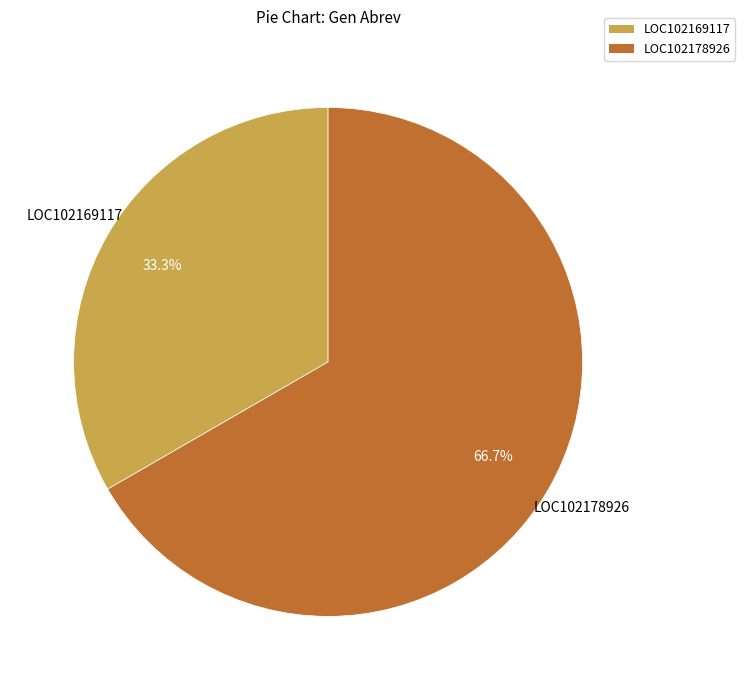

Combined, do LOC102178926 and LOC102169117 account for over 50%?

Yes